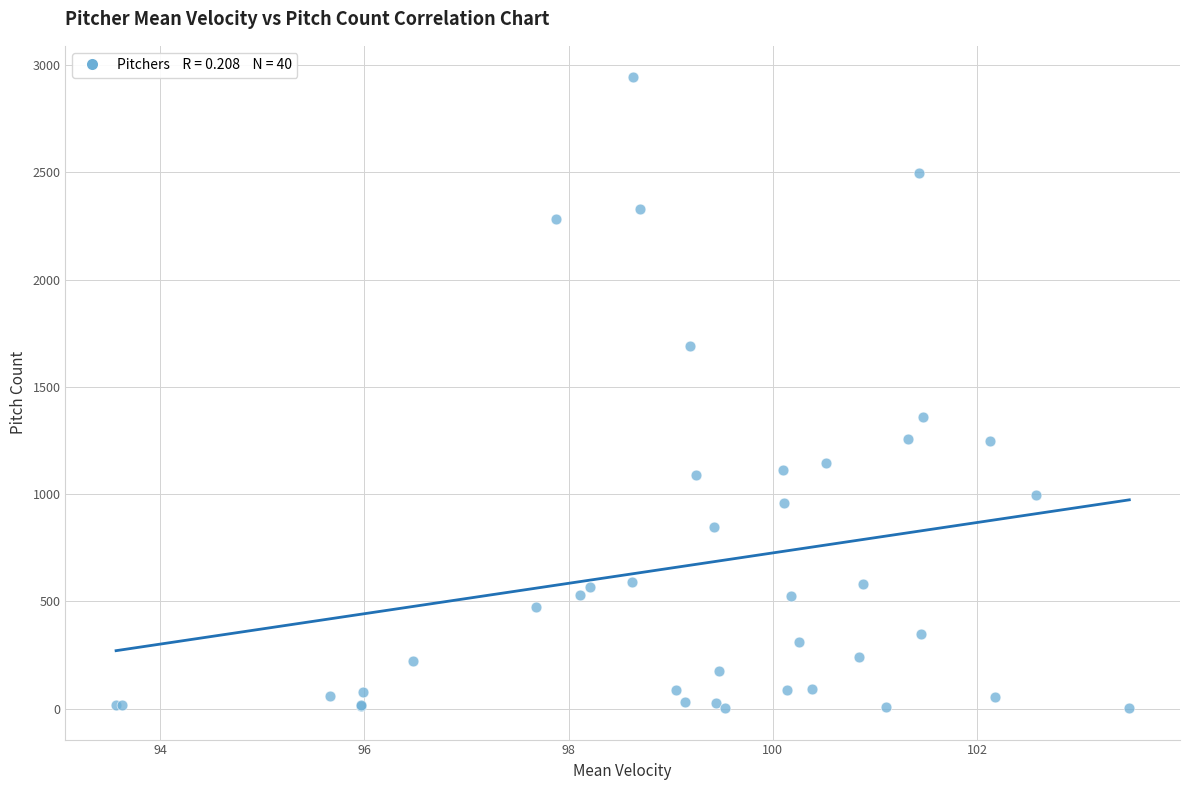

What Y value in the scatter plot is closest to 1473?

1361